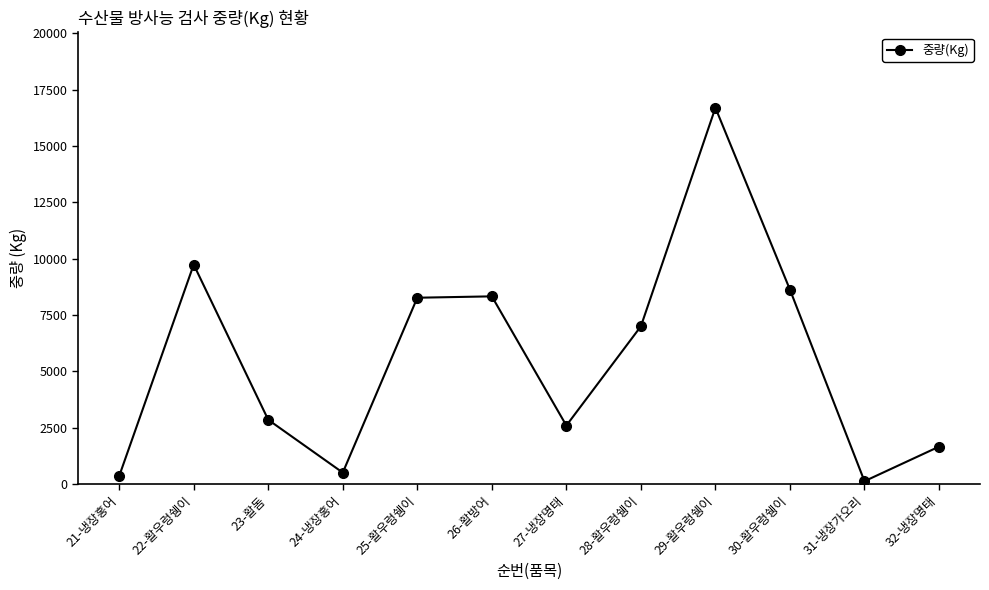

Which has a higher value, 29-활우렁쉥이 or 23-활돔?

29-활우렁쉥이